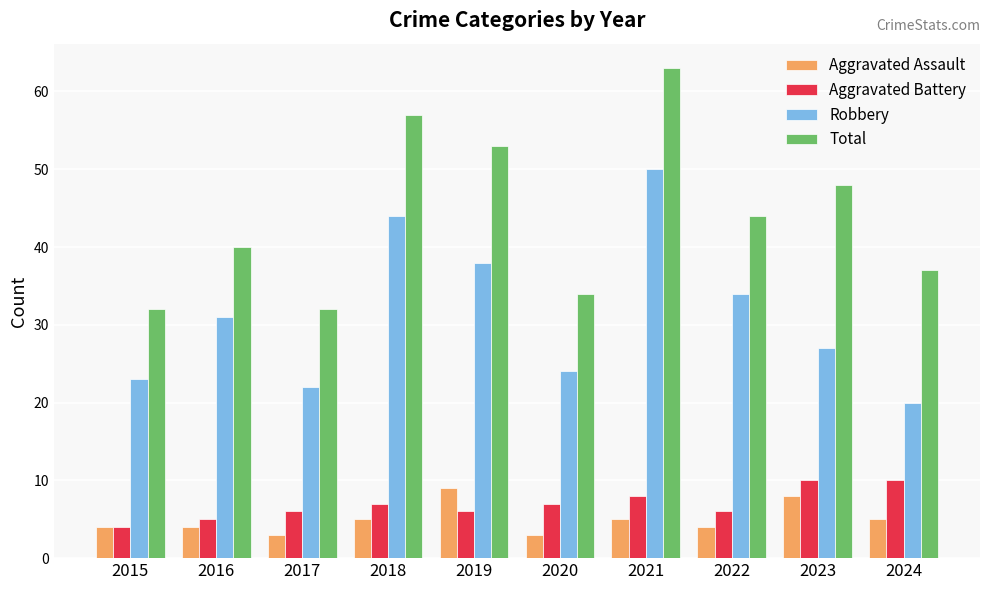

What is the spread (max minus min) of values at 2015?

28